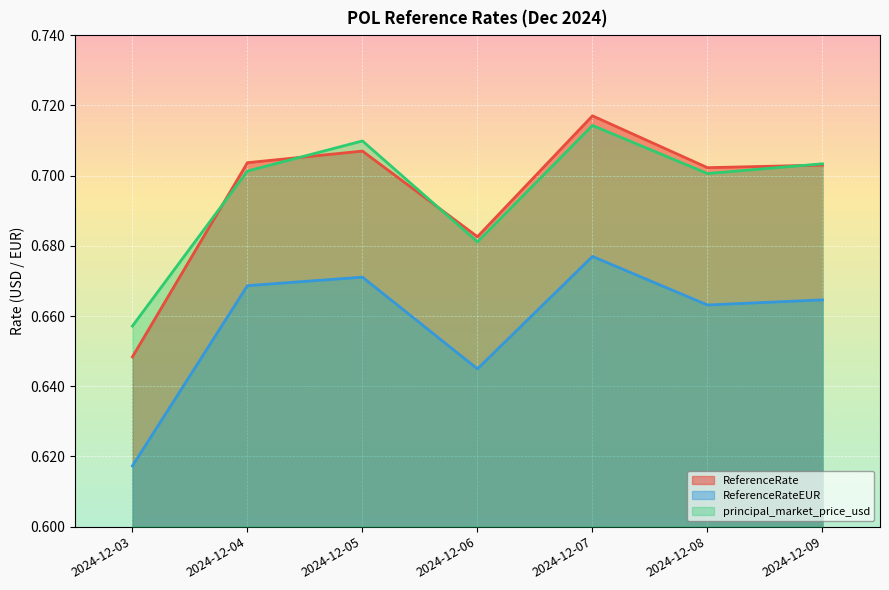

True or false: principal_market_price_usd and ReferenceRateEUR intersect in this chart.

False